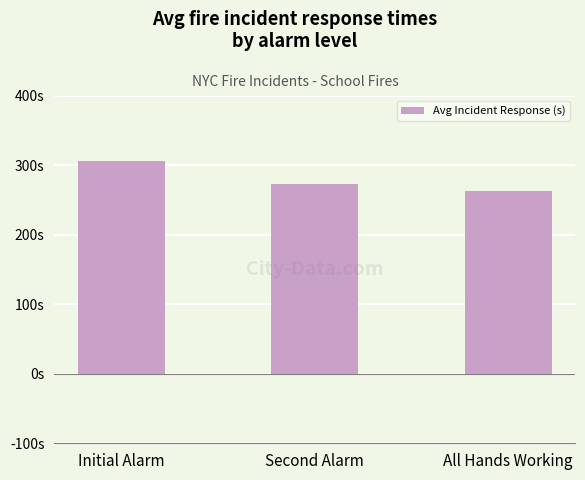

Which category has the lowest value across all series?

All Hands Working